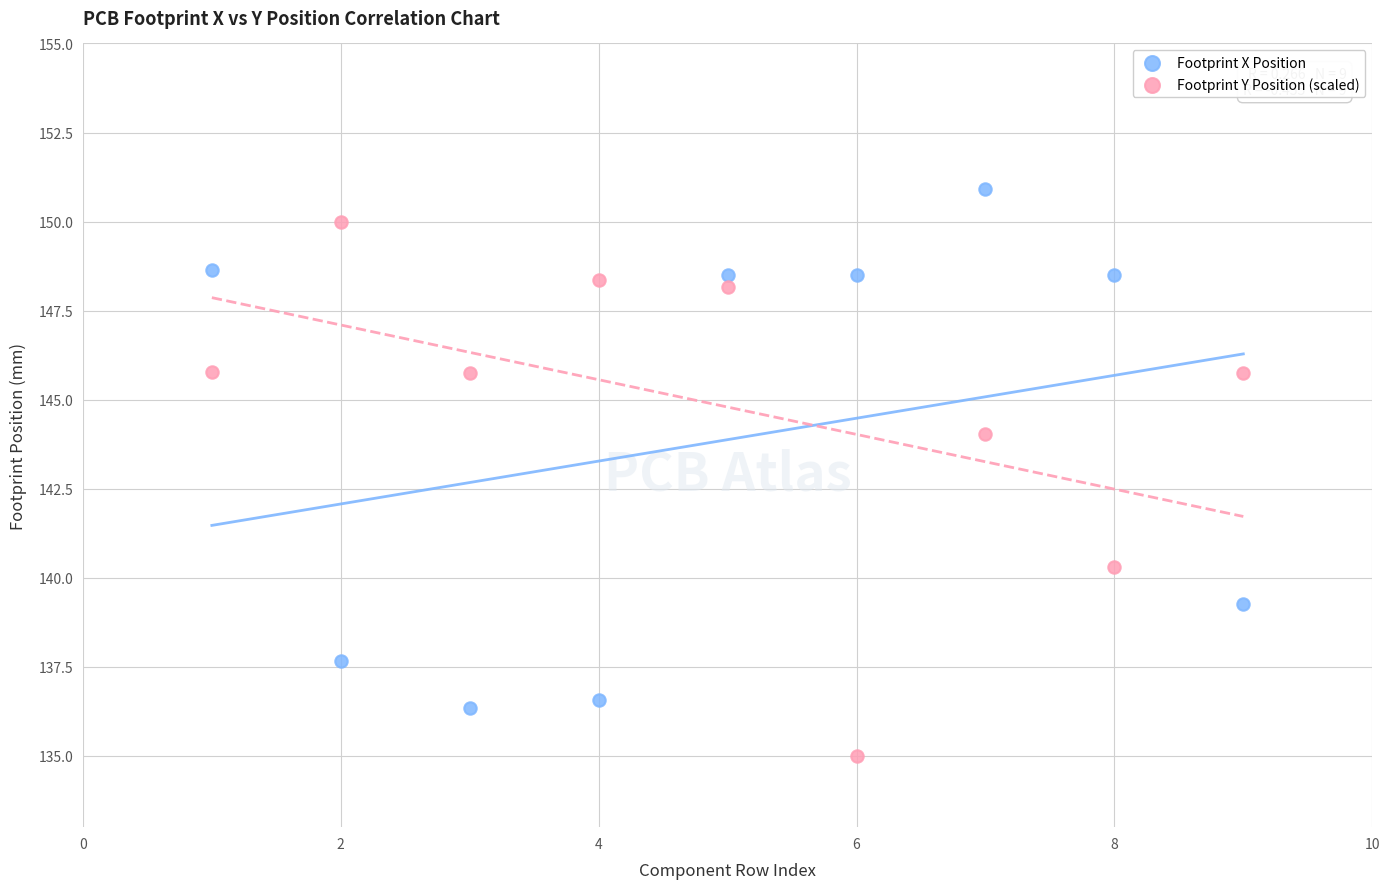

In the Footprint X Position series, what Y value is closest to 143?

139.3